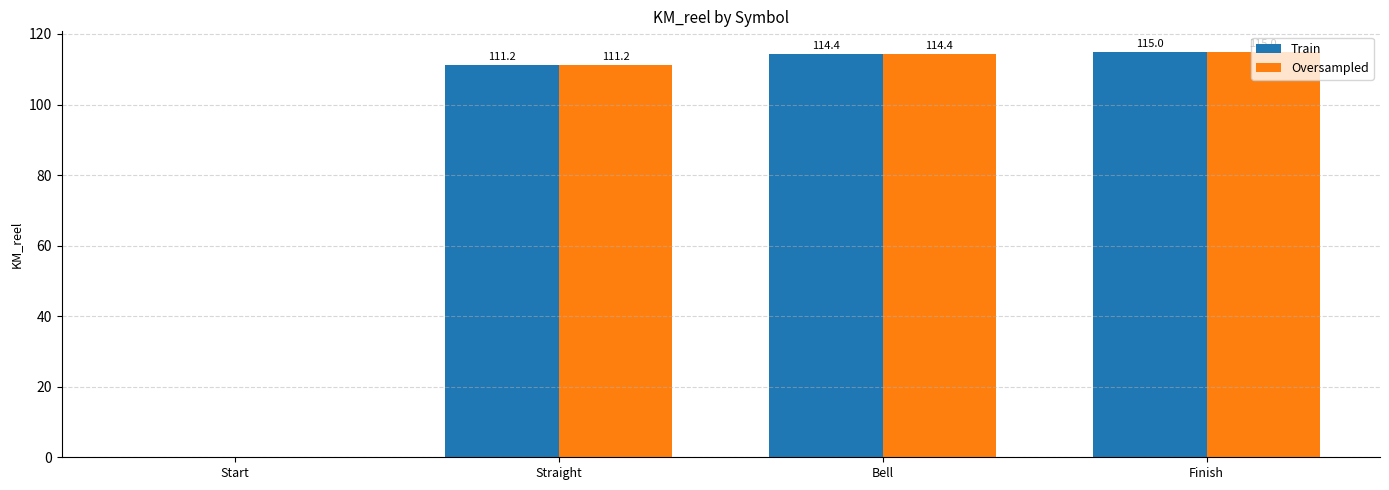

What is the sum of the Oversampled values at Straight and Finish?

226.2